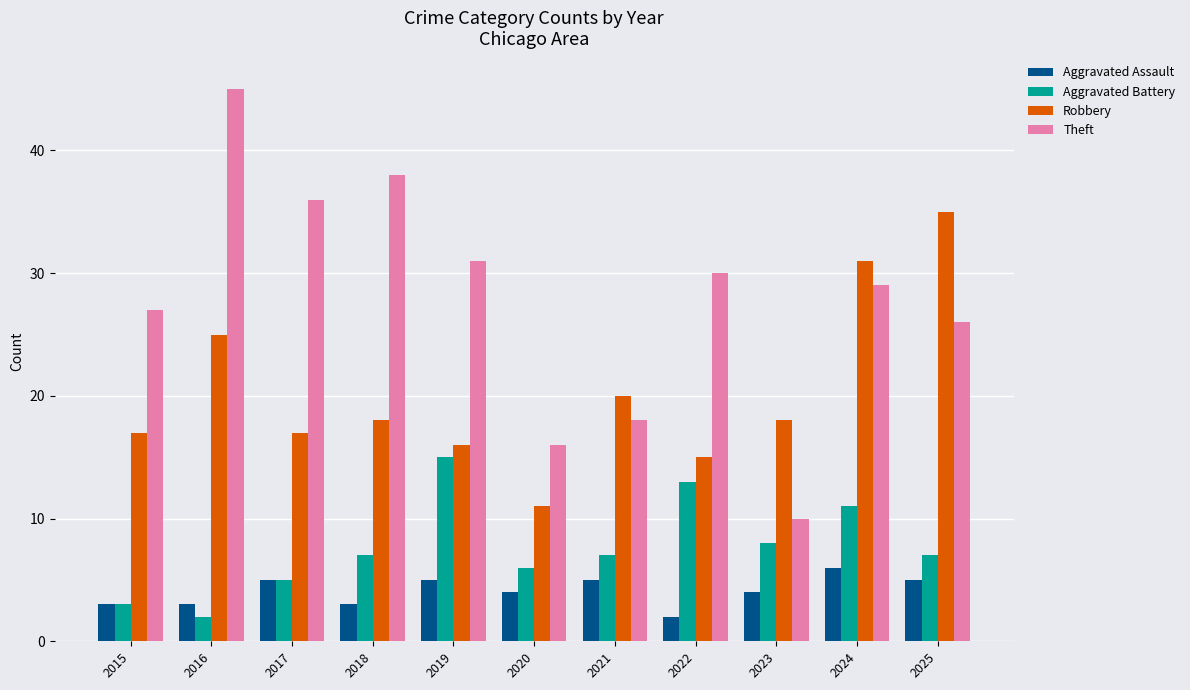

True or false: Robbery has a value of 18 at 2023.

True